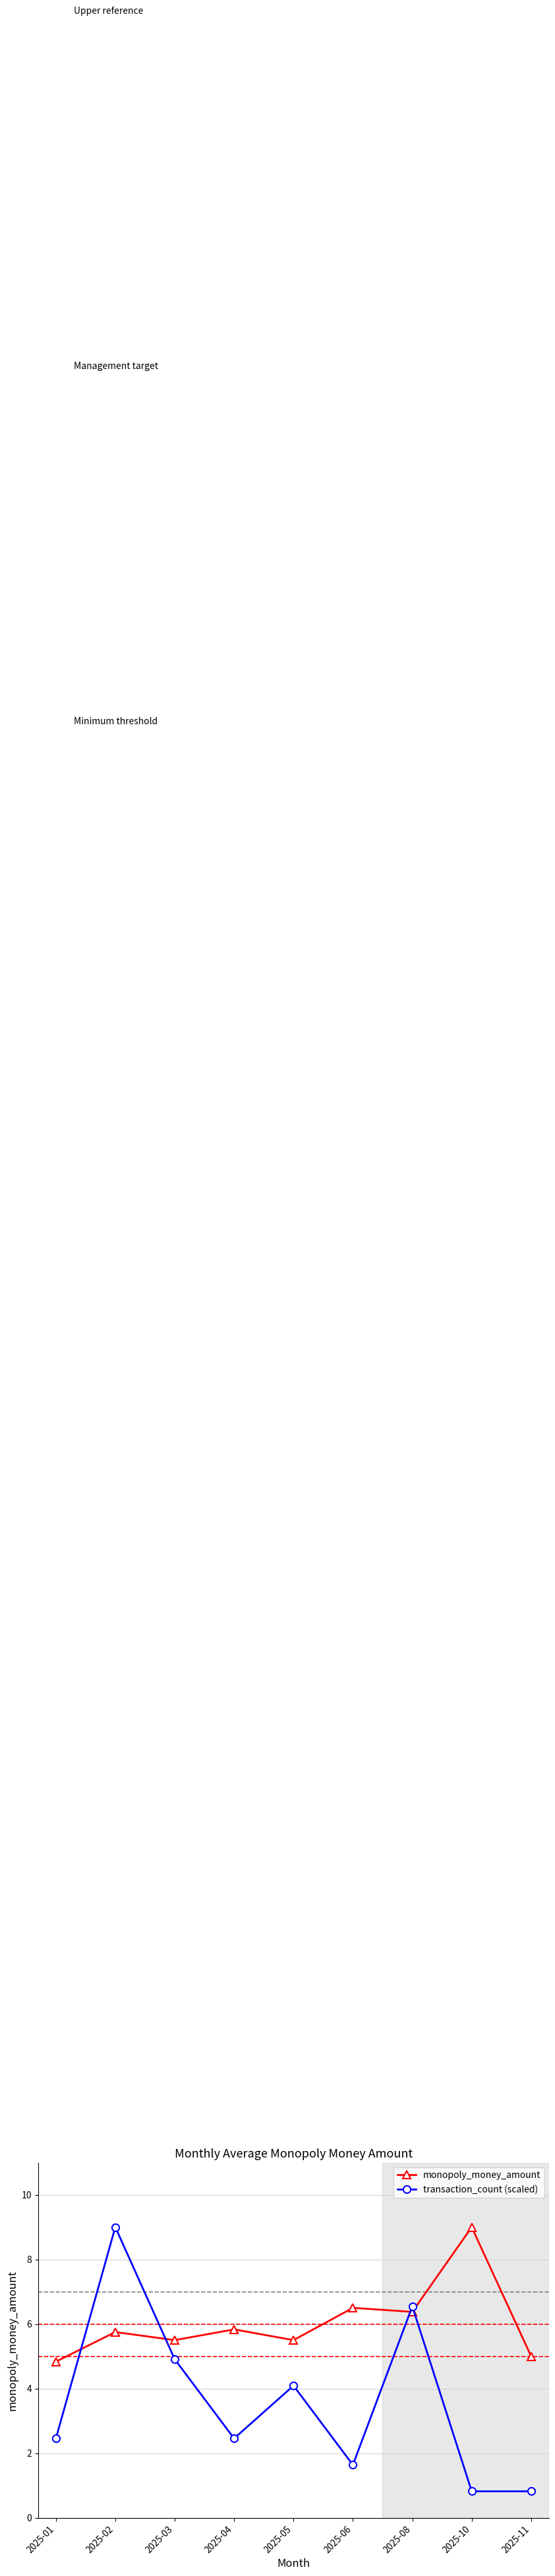

Reading left to right, what are all the values shown in this chart?

monopoly_money_amount: 2025-01=4.8	2025-02=5.8	2025-03=5.5	2025-04=5.8	2025-05=5.5	2025-06=6.5	2025-08=6.4	2025-10=9.0	2025-11=5.0
transaction_count (scaled): 2025-01=2.5	2025-02=9.0	2025-03=4.9	2025-04=2.5	2025-05=4.1	2025-06=1.6	2025-08=6.5	2025-10=0.8	2025-11=0.8